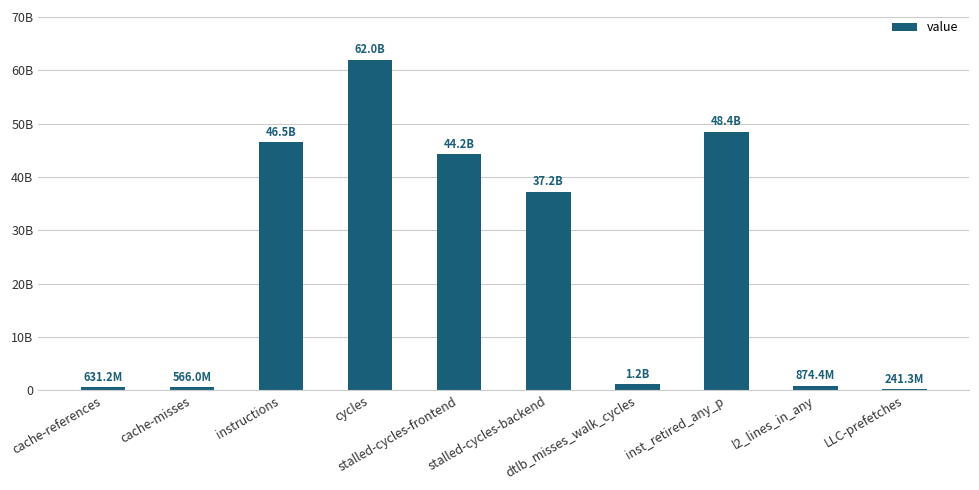

Are the bars horizontal?

No